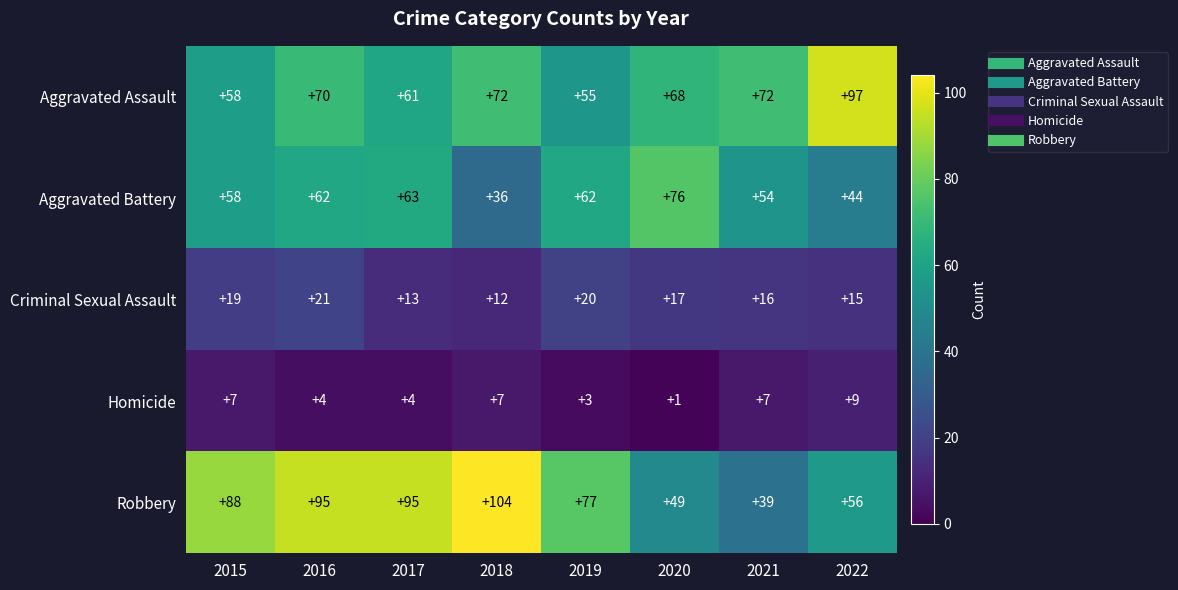

At which label is Criminal Sexual Assault closest to 16?

2021